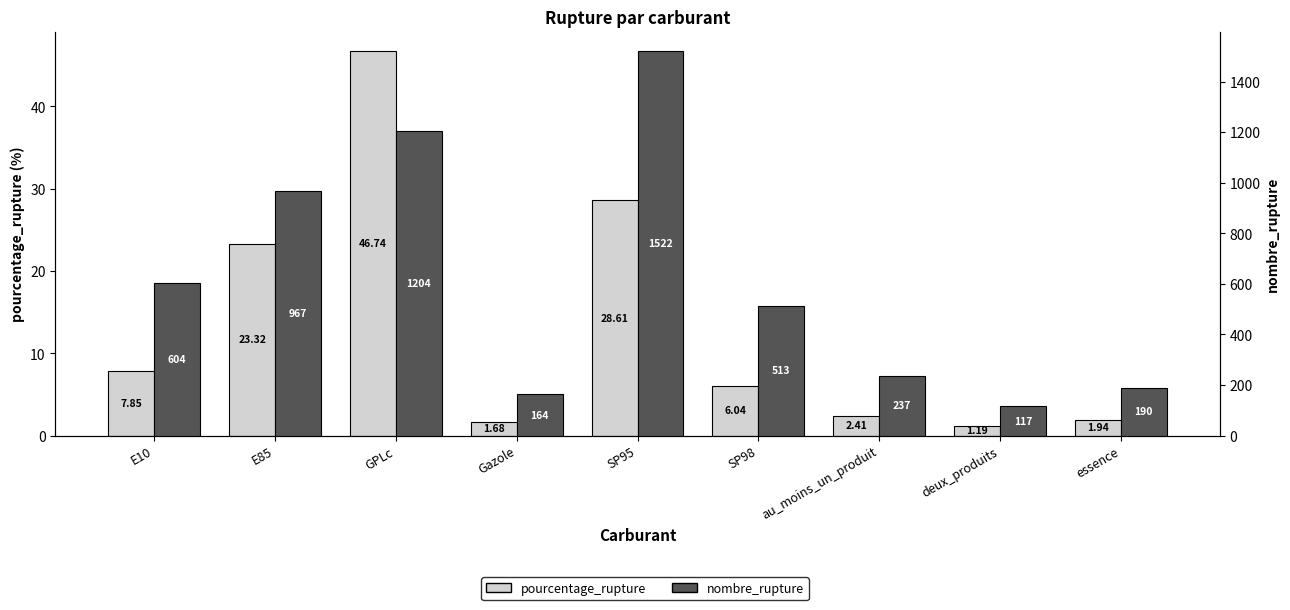

Between Gazole and essence, which is larger?

essence